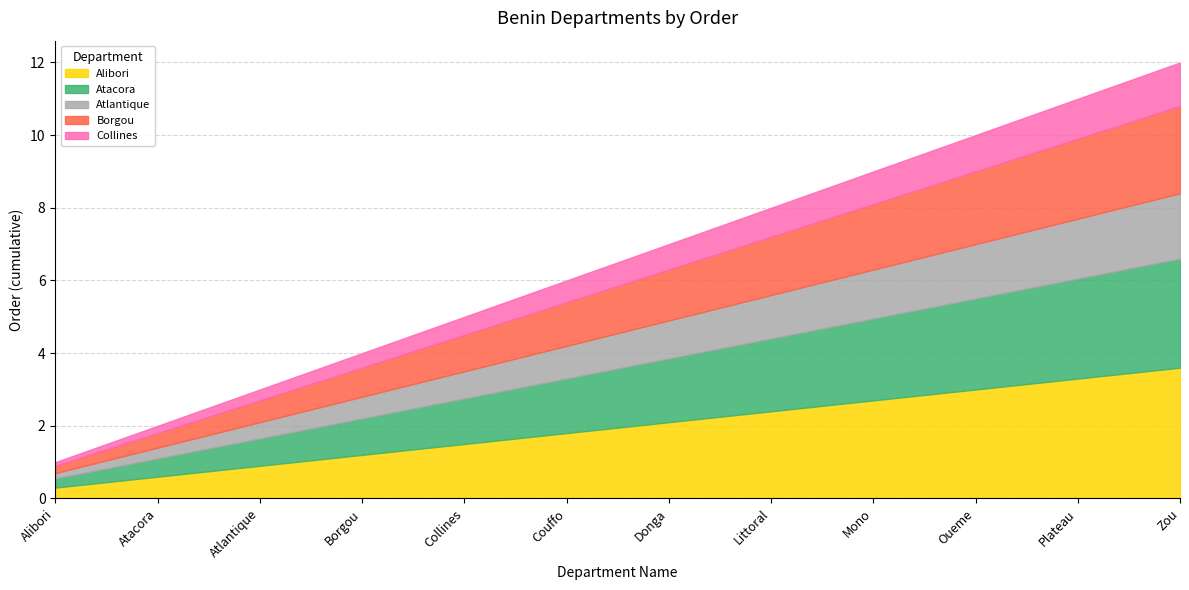

What is the total value across all series at Plateau?

11.0